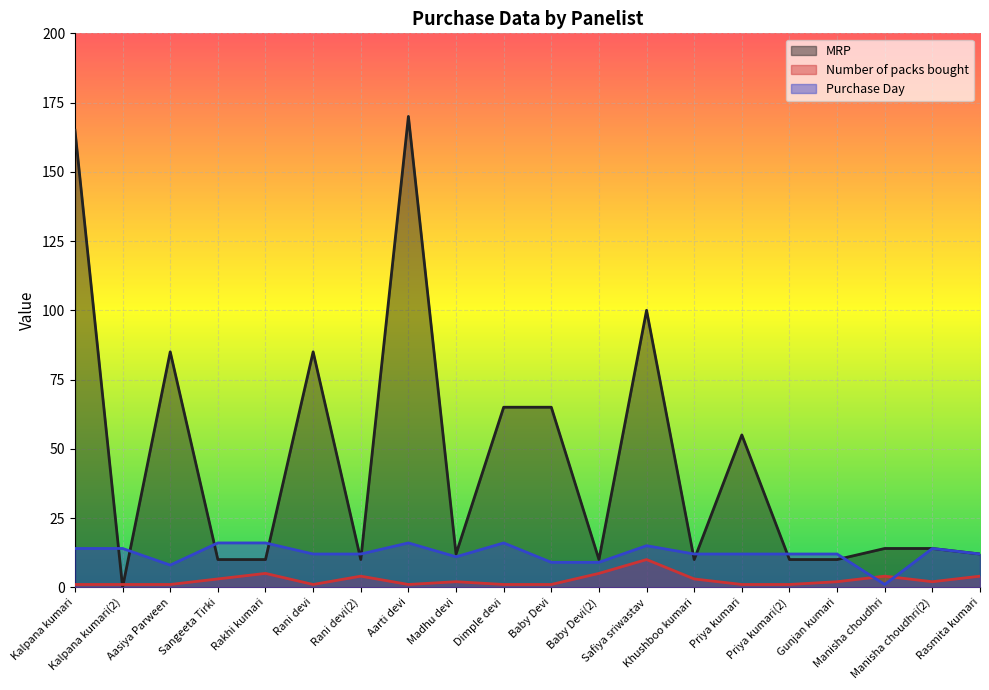

List the labels in order of Number of packs bought value, smallest first.

Kalpana kumari, Kalpana kumari(2), Aasiya Parween, Rani devi, Aarti devi, Dimple devi, Baby Devi, Priya kumari, Priya kumari(2), Madhu devi, Gunjan kumari, Manisha choudhri(2), Sangeeta Tirki, Khushboo kumari, Rani devi(2), Manisha choudhri, Rasmita kumari, Rakhi kumari, Baby Devi(2), Safiya sriwastav